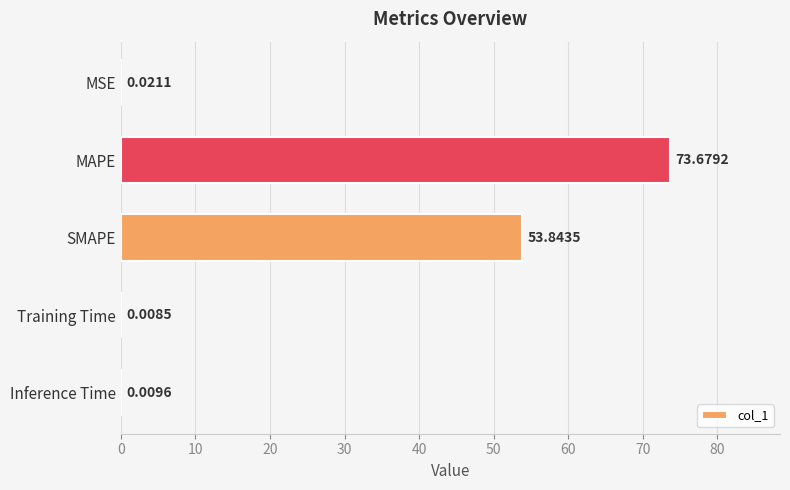

Between SMAPE and Inference Time, which is larger?

SMAPE